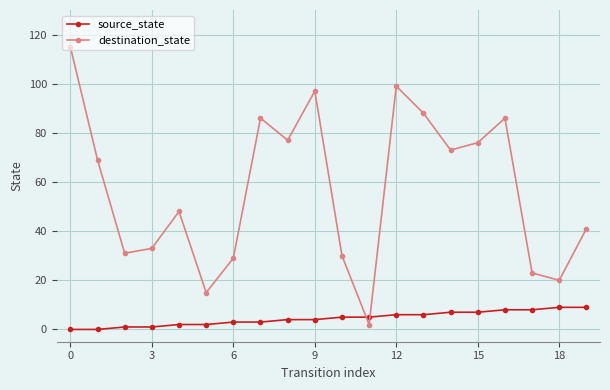

True or false: destination_state has more than 0 interior local peaks.

True